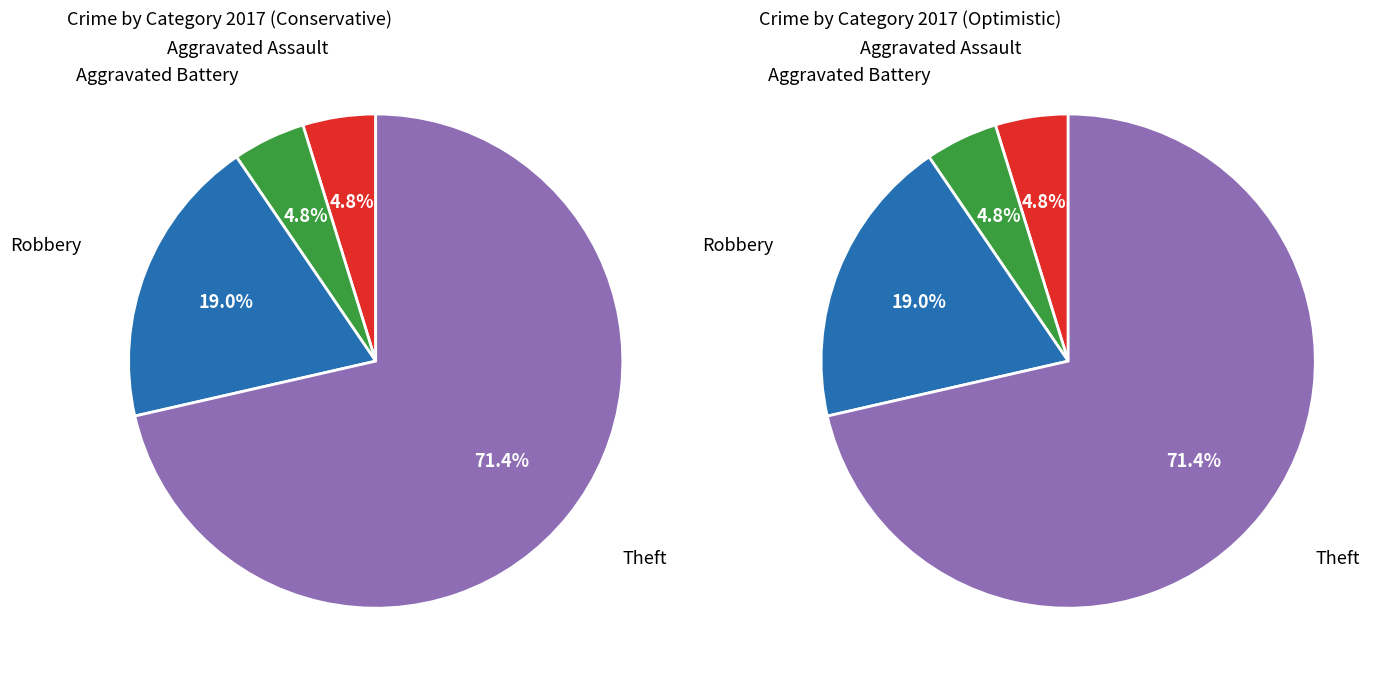

Which has a higher value, Aggravated Battery or Theft?

Theft